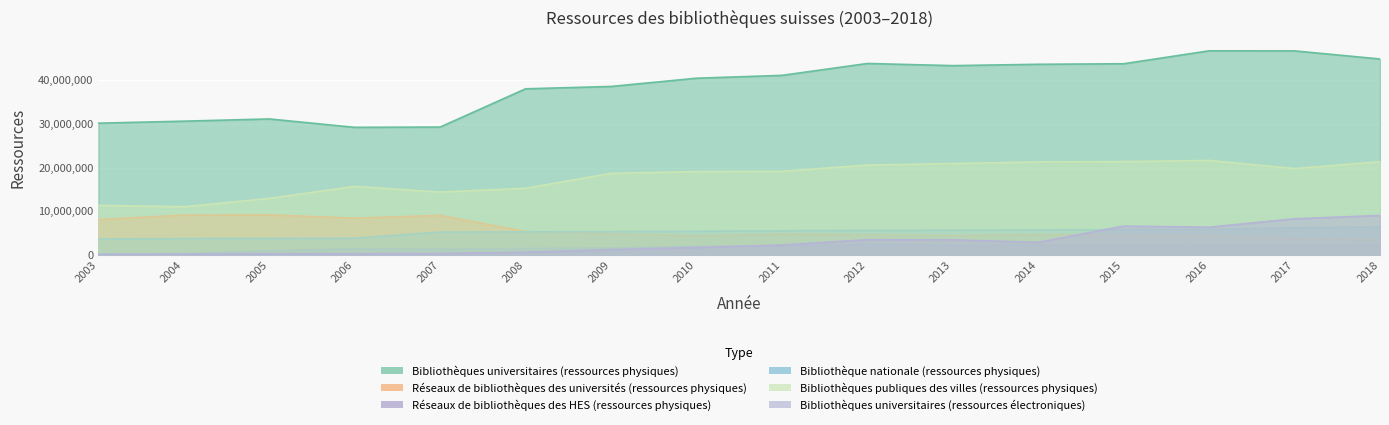

The value of Réseaux de bibliothèques des universités (ressources physiques) at 2011 is 2926136. True or false?

False